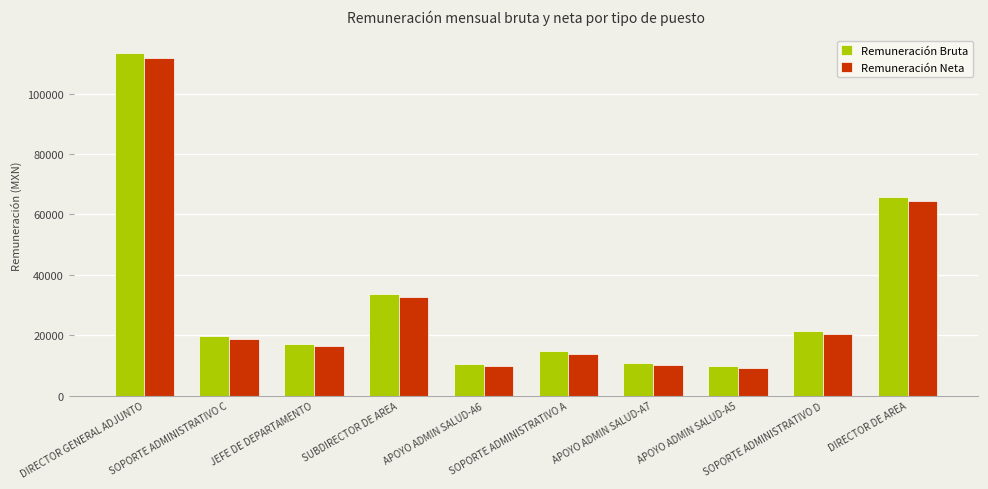

What is the difference between the maximum and second lowest values in the Remuneración Bruta series?

103125.1